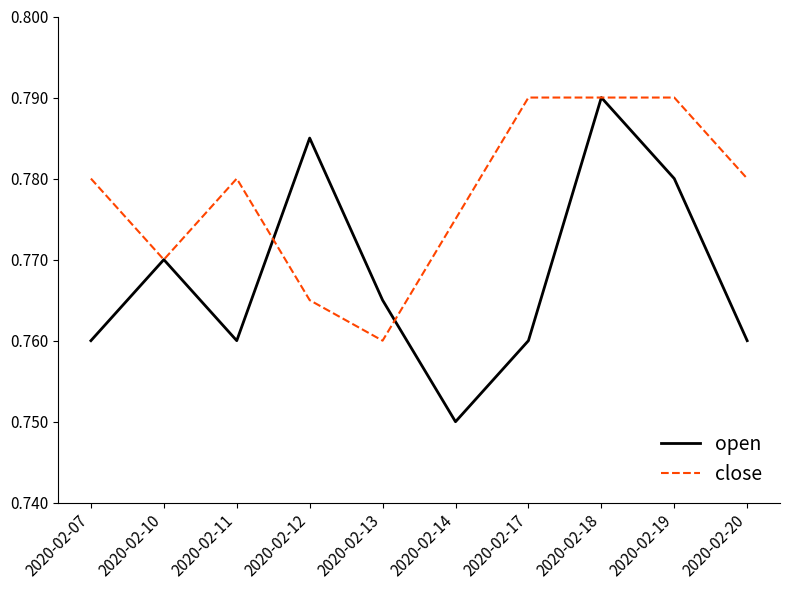

Which category has the lowest value across all series?

2020-02-14